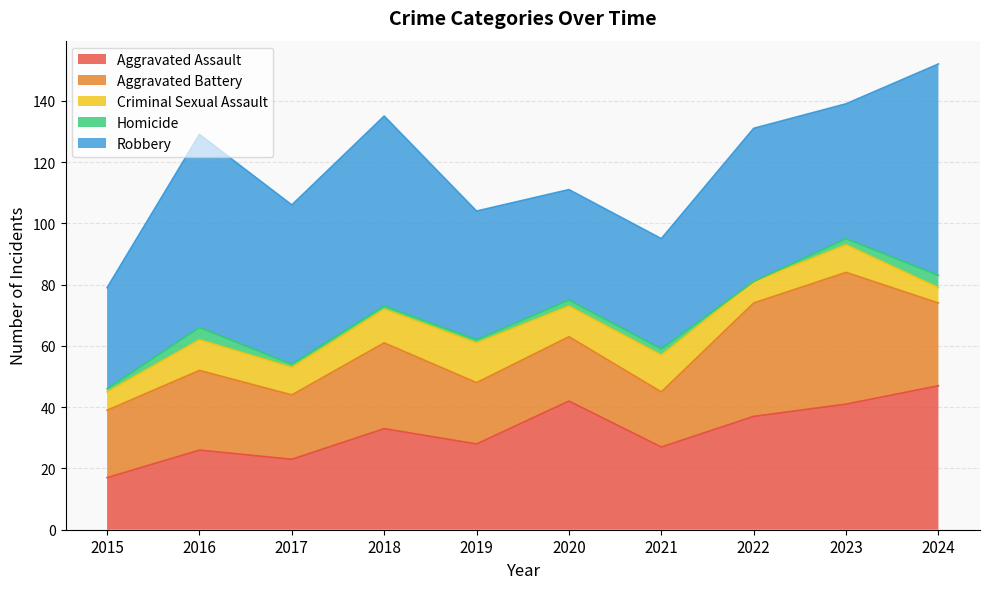

How many data points in Robbery are above 50?

4